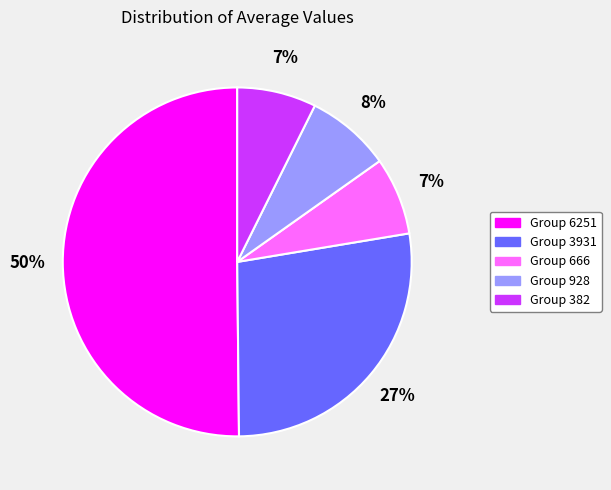

Between Group 928 and Group 3931, which is larger?

Group 3931